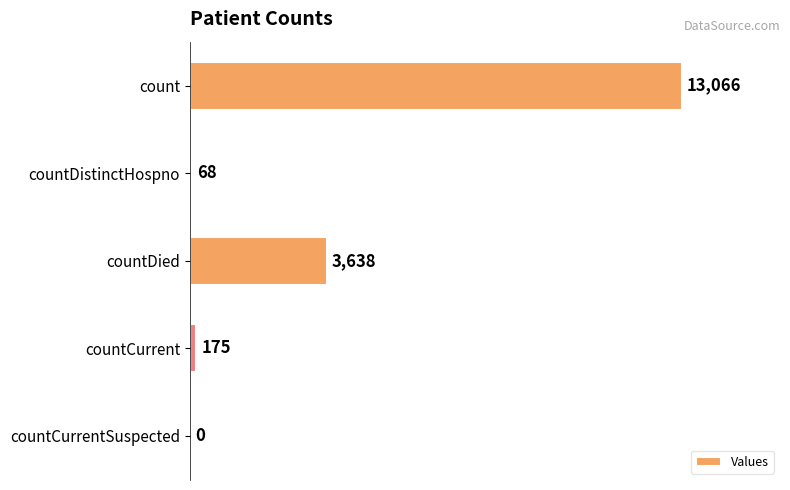

How many categories are shown in the chart?

5